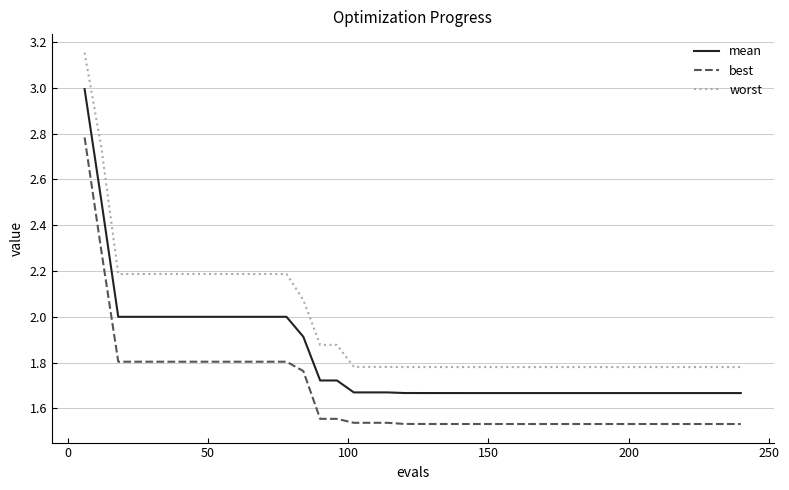

True or false: best and mean intersect in this chart.

False